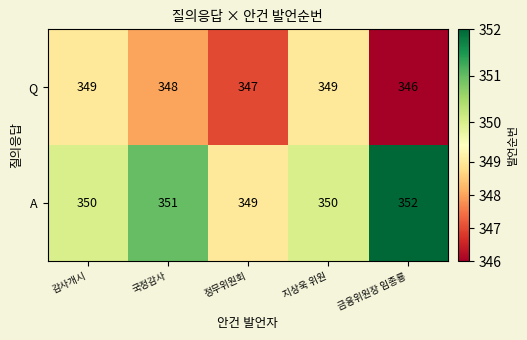

What is the difference between the maximum and minimum values in the A series?

3